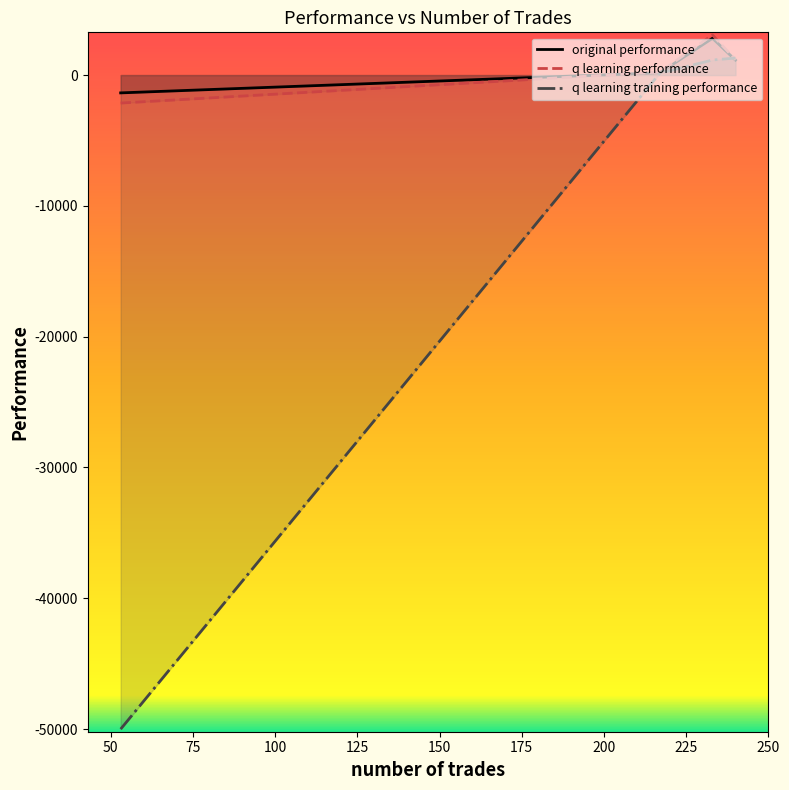

What is the spread (max minus min) of values at 240?

162.0